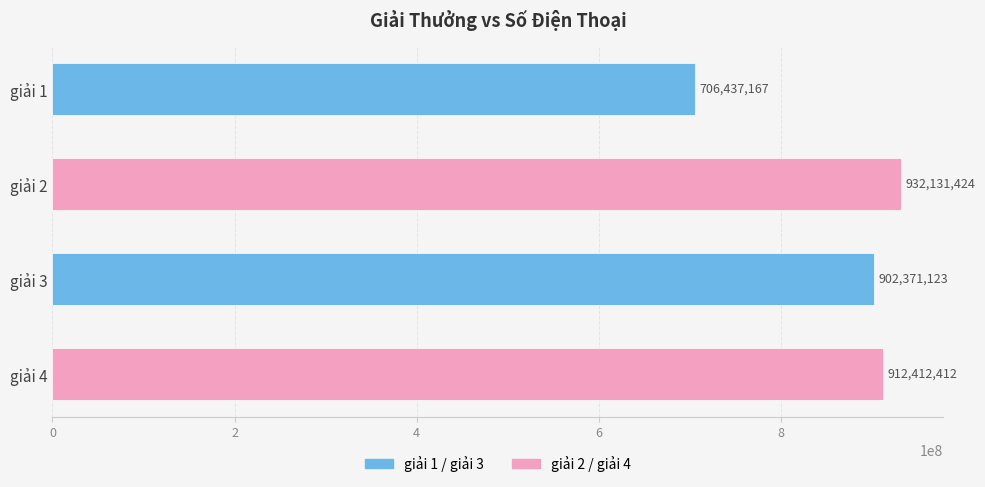

Reading top to bottom, what are all the values shown in this chart?

706437167	932131424	902371123	912412412